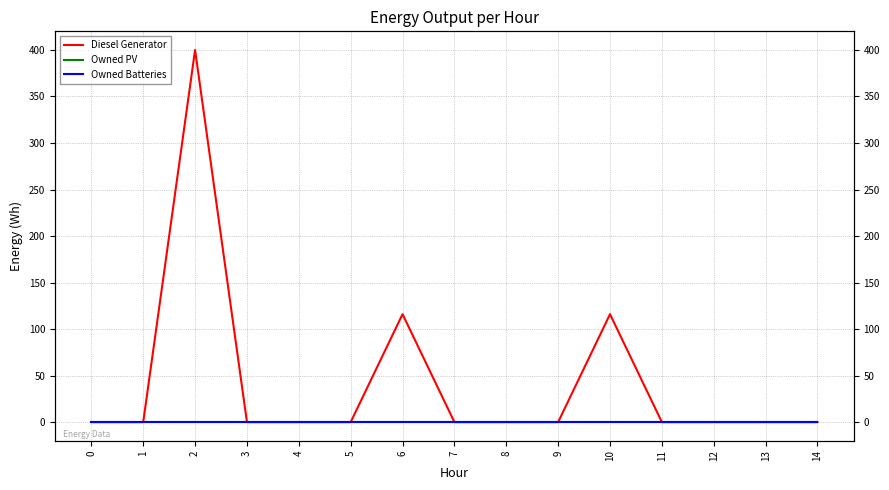

Rank the series at 4 from highest to lowest value.

Diesel Generator, Owned PV, Owned Batteries